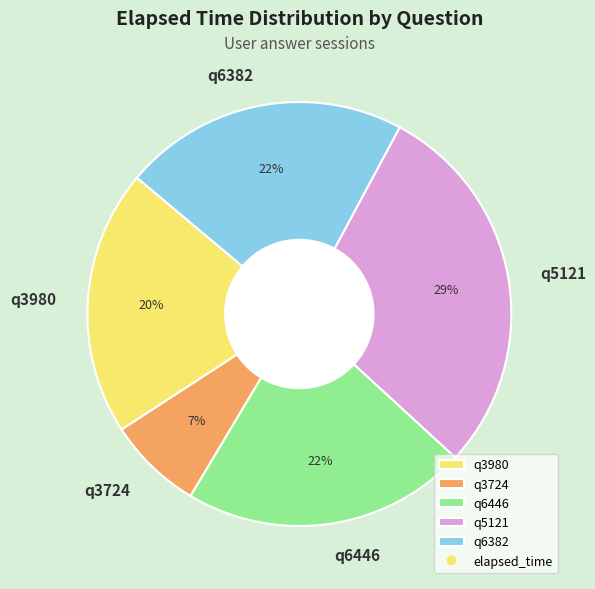

What percentage is the q3724 slice, to the nearest percent?

7%